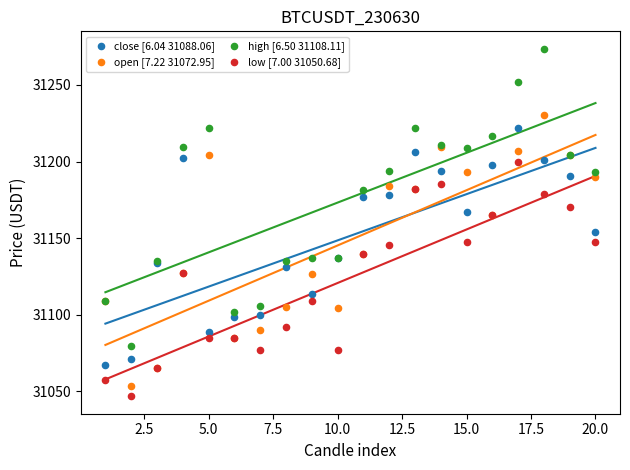

What is the X range (max minus min) for the scatter plot?

19.0